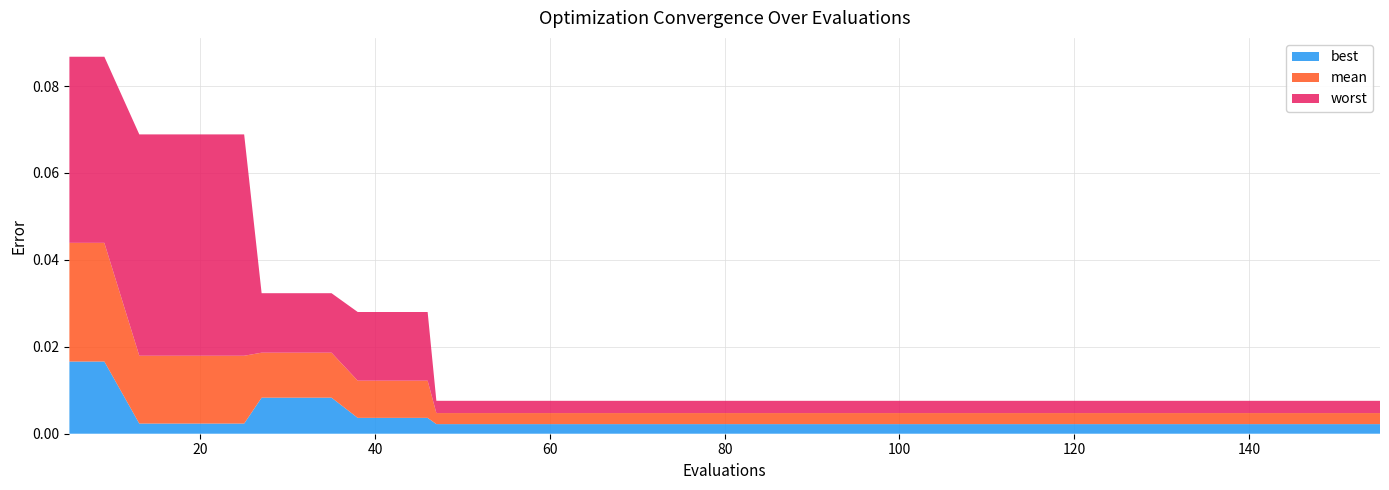

Reading right to left, list all the values displayed in this chart.

best: 155=0.0	151=0.0	147=0.0	143=0.0	139=0.0	135=0.0	131=0.0	127=0.0	123=0.0	119=0.0	115=0.0	111=0.0	107=0.0	103=0.0	99=0.0	95=0.0	91=0.0	87=0.0	83=0.0	79=0.0	75=0.0	71=0.0	67=0.0	63=0.0	59=0.0	55=0.0	51=0.0	47=0.0	46=0.0	42=0.0	38=0.0	35=0.0	31=0.0	27=0.0	25=0.0	21=0.0	17=0.0	13=0.0	9=0.0	5=0.0
mean: 155=0.0	151=0.0	147=0.0	143=0.0	139=0.0	135=0.0	131=0.0	127=0.0	123=0.0	119=0.0	115=0.0	111=0.0	107=0.0	103=0.0	99=0.0	95=0.0	91=0.0	87=0.0	83=0.0	79=0.0	75=0.0	71=0.0	67=0.0	63=0.0	59=0.0	55=0.0	51=0.0	47=0.0	46=0.0	42=0.0	38=0.0	35=0.0	31=0.0	27=0.0	25=0.0	21=0.0	17=0.0	13=0.0	9=0.0	5=0.0
worst: 155=0.0	151=0.0	147=0.0	143=0.0	139=0.0	135=0.0	131=0.0	127=0.0	123=0.0	119=0.0	115=0.0	111=0.0	107=0.0	103=0.0	99=0.0	95=0.0	91=0.0	87=0.0	83=0.0	79=0.0	75=0.0	71=0.0	67=0.0	63=0.0	59=0.0	55=0.0	51=0.0	47=0.0	46=0.0	42=0.0	38=0.0	35=0.0	31=0.0	27=0.0	25=0.1	21=0.1	17=0.1	13=0.1	9=0.0	5=0.0